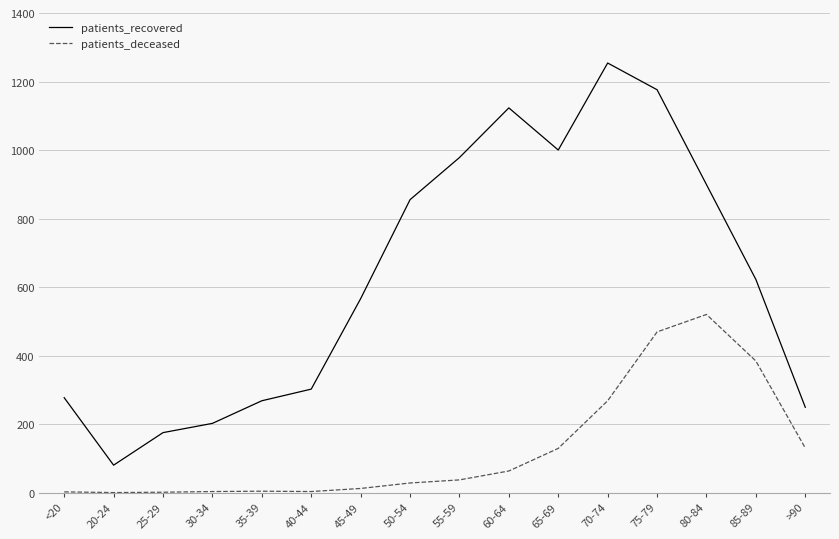

Rank the series by their maximum value, from highest to lowest.

patients_recovered, patients_deceased